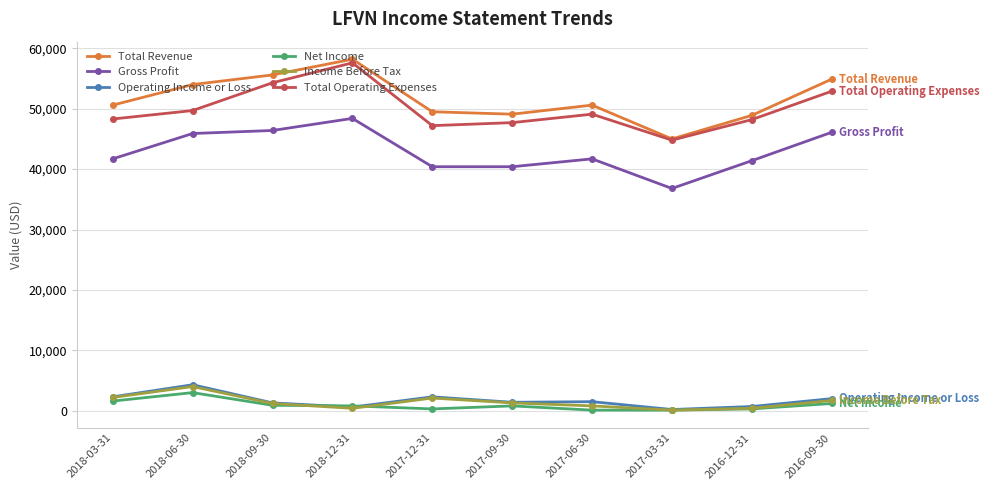

True or false: Net Income and Total Revenue cross at least once.

False